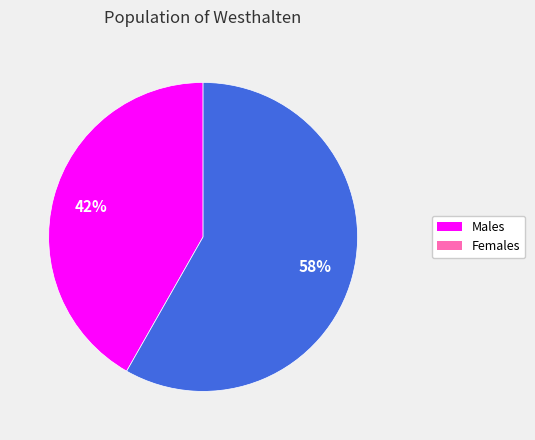

Is there a majority slice in this chart?

Yes